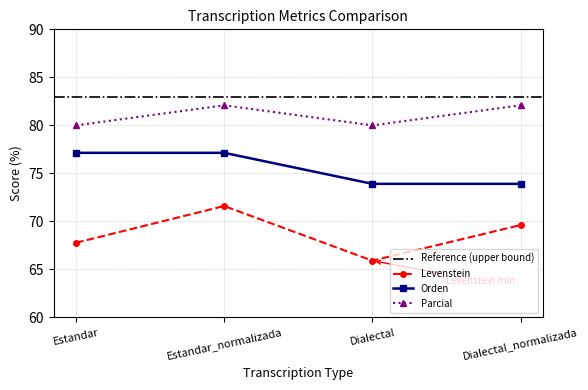

Reading right to left, what are all the values shown in this chart?

Levenstein: Dialectal_normalizada=69.6	Dialectal=65.9	Estandar_normalizada=71.6	Estandar=67.8
Orden: Dialectal_normalizada=73.9	Dialectal=73.9	Estandar_normalizada=77.1	Estandar=77.1
Parcial: Dialectal_normalizada=82.1	Dialectal=80.0	Estandar_normalizada=82.1	Estandar=80.0